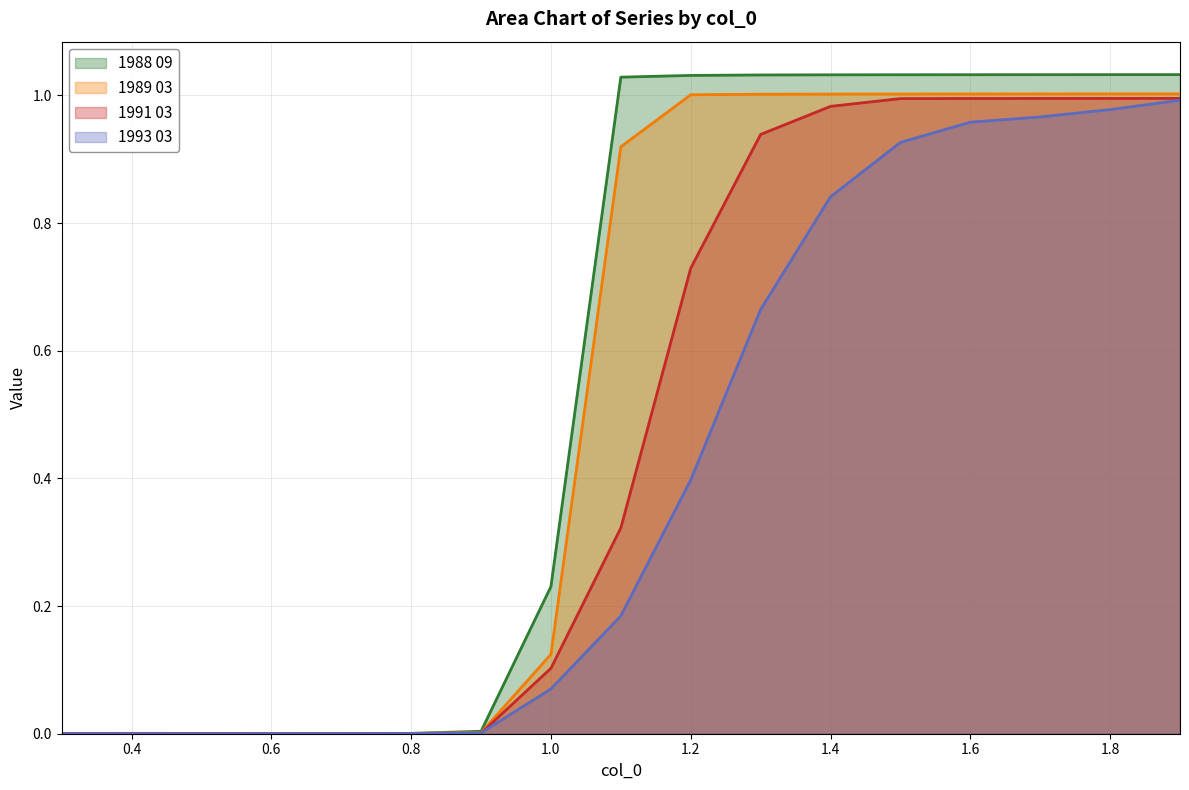

How many lines are shown in the chart?

4